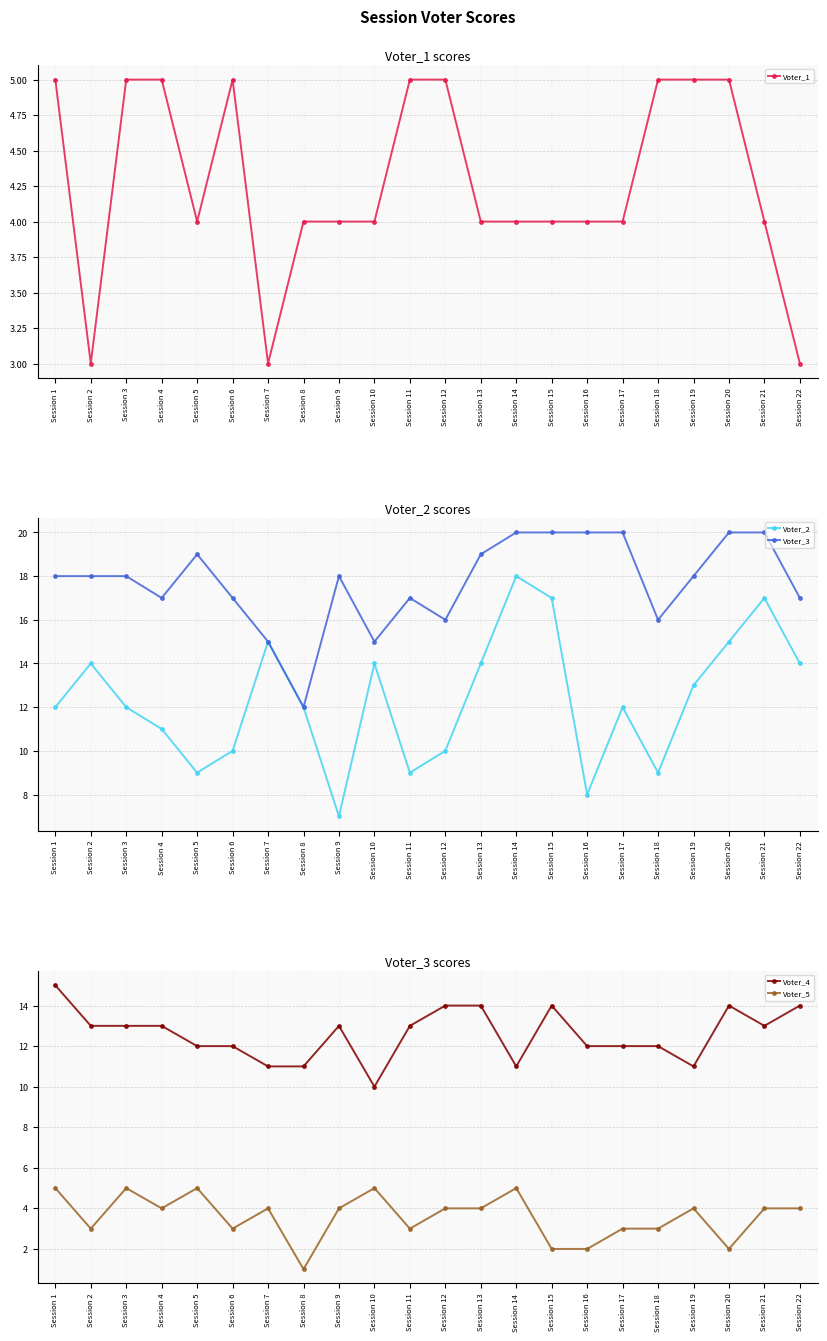

What is the difference between the highest and lowest values at Session 21?

16